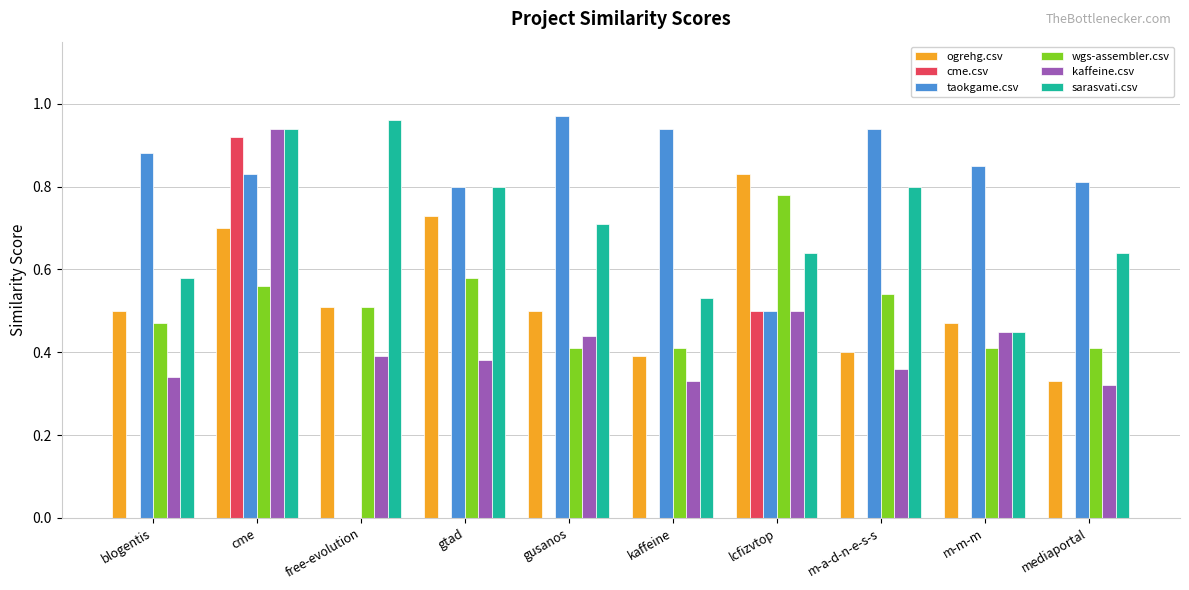

Which series changed the most between gtad and m-a-d-n-e-s-s?

ogrehg.csv